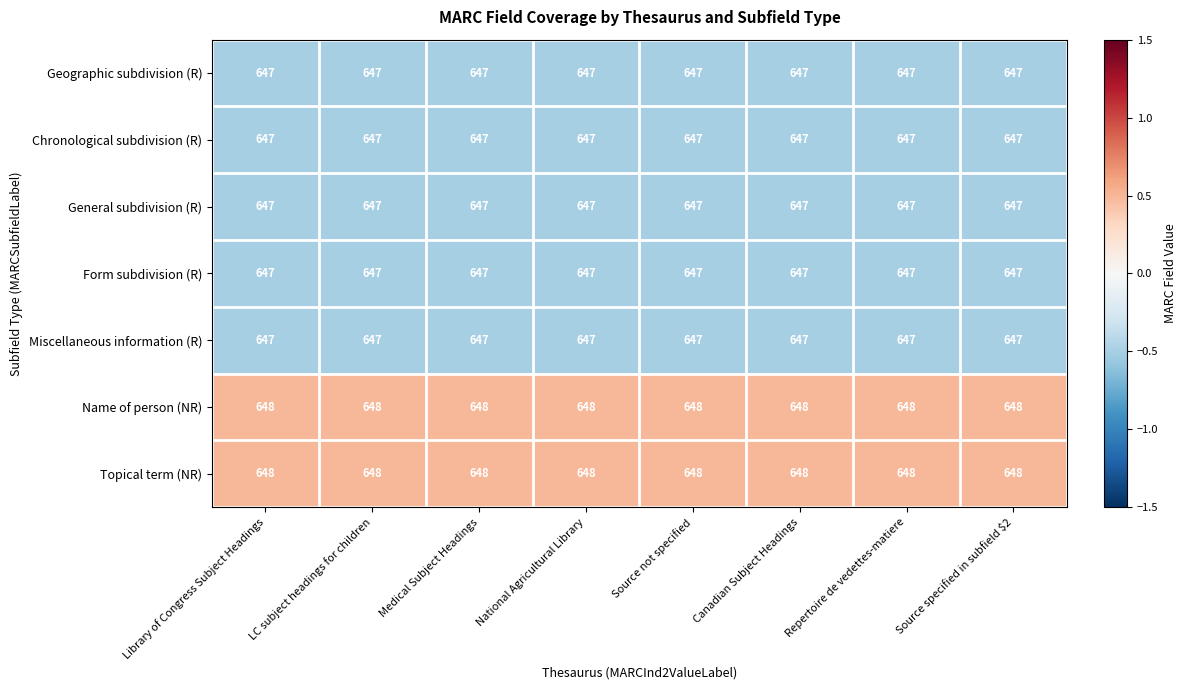

What is the minimum value for Miscellaneous information (R)?

647